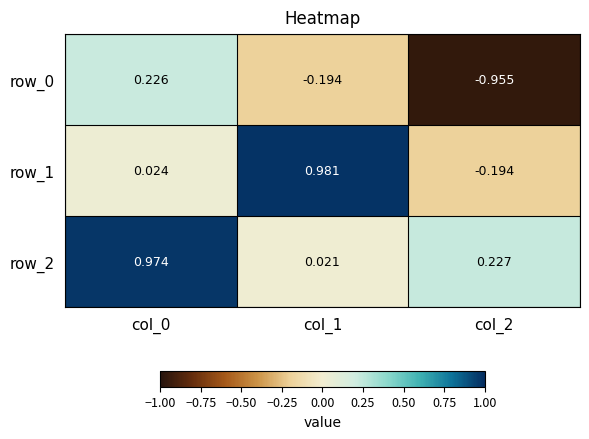

Is the value of row_0 at col_2 greater than the value of row_2 at col_0?

No